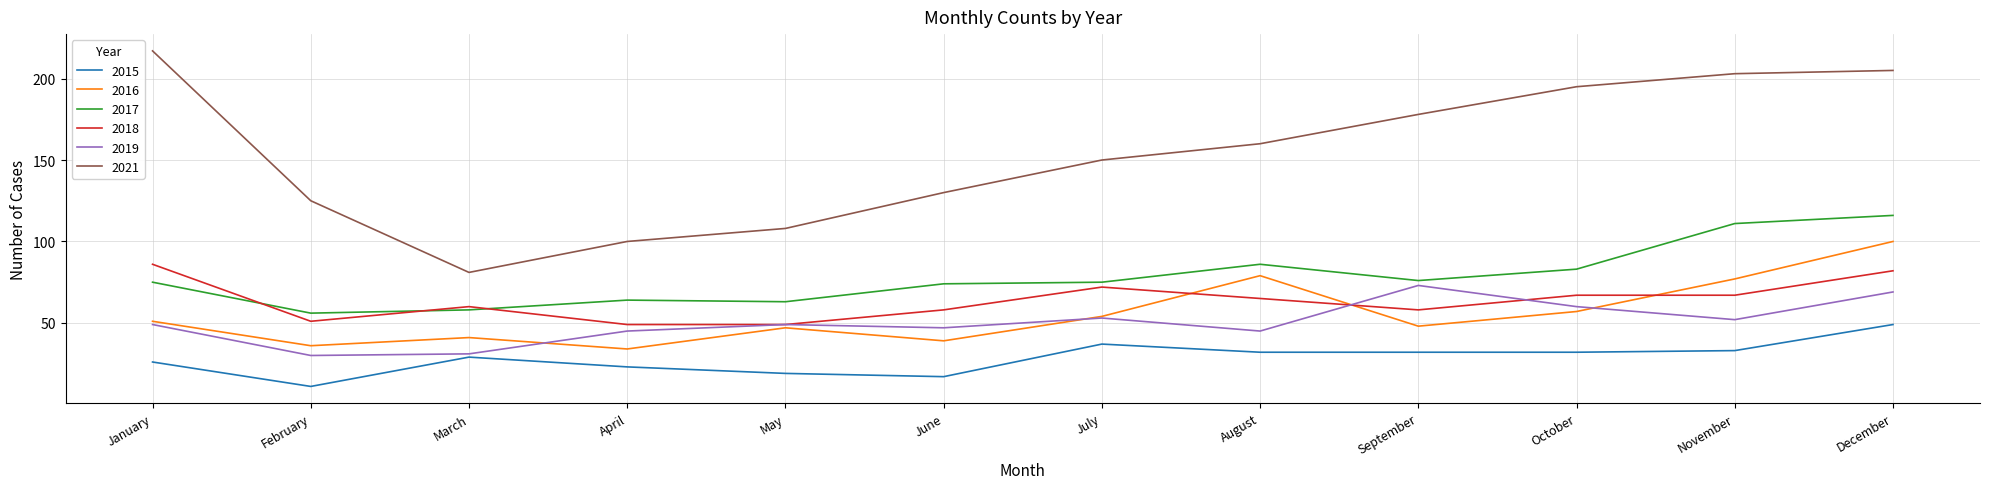

True or false: 2018 and 2021 cross at least once.

False